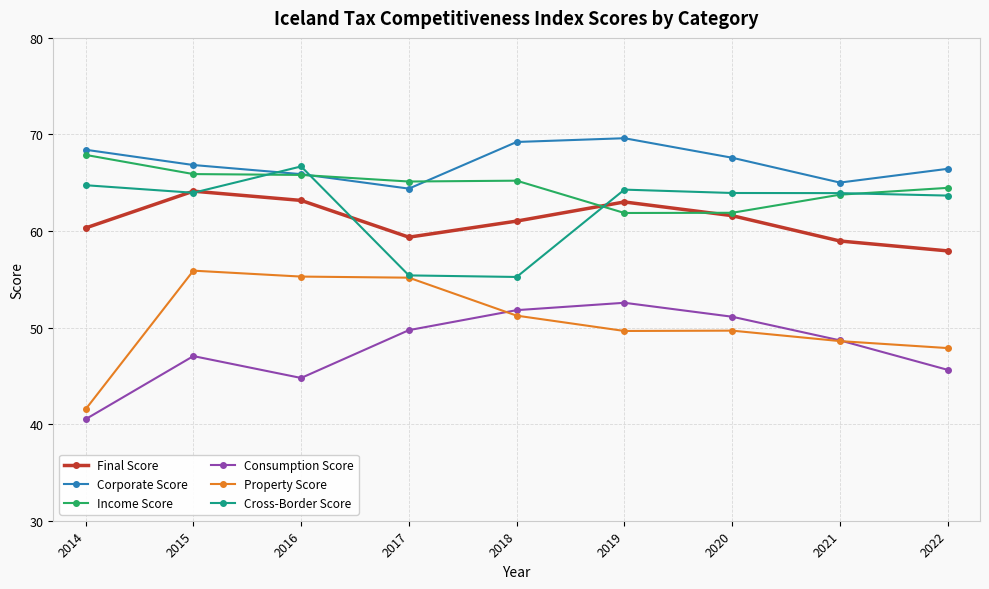

In Property Score, how many points are lower than both neighbors (excluding endpoints)?

1